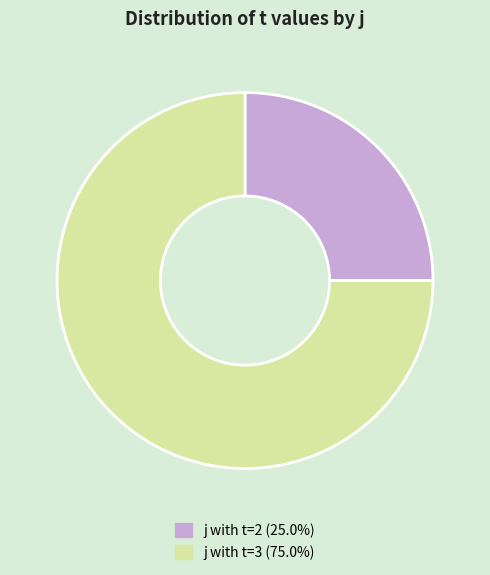

Is there any slice that represents more than half of the pie?

Yes